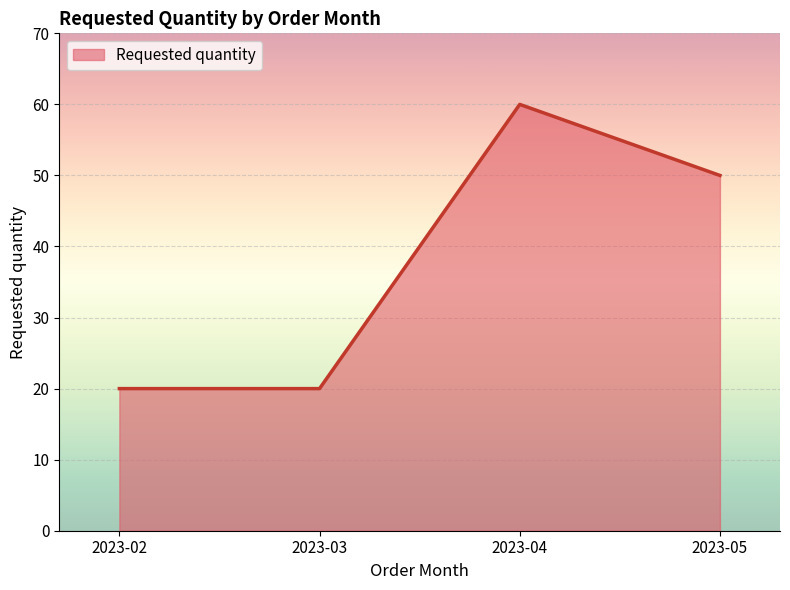

Approximately how many times larger is the value at 2023-04 compared to 2023-05?

1.2